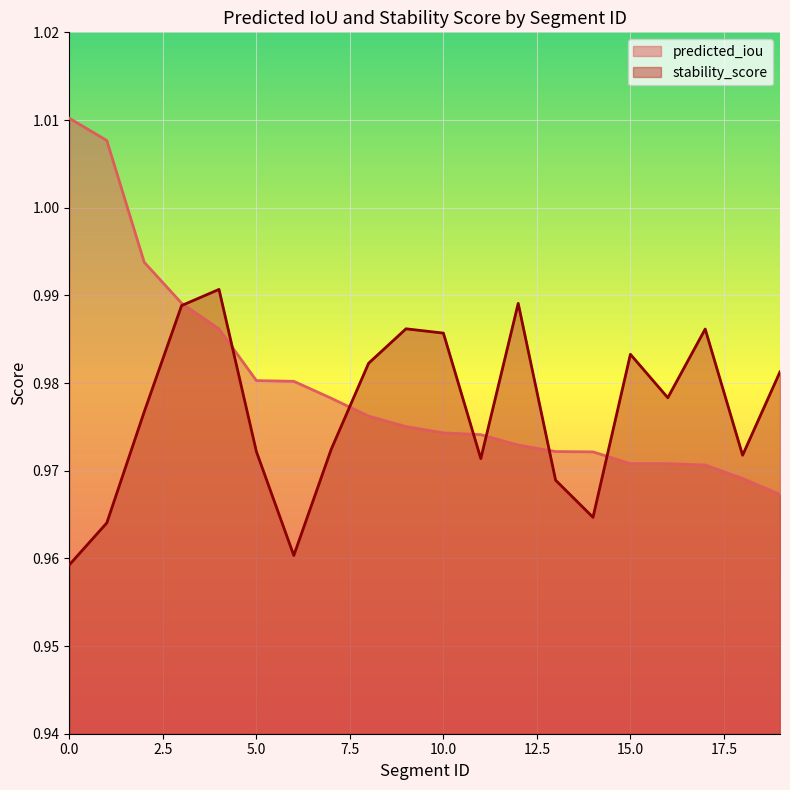

Count the number of data series in this chart.

2